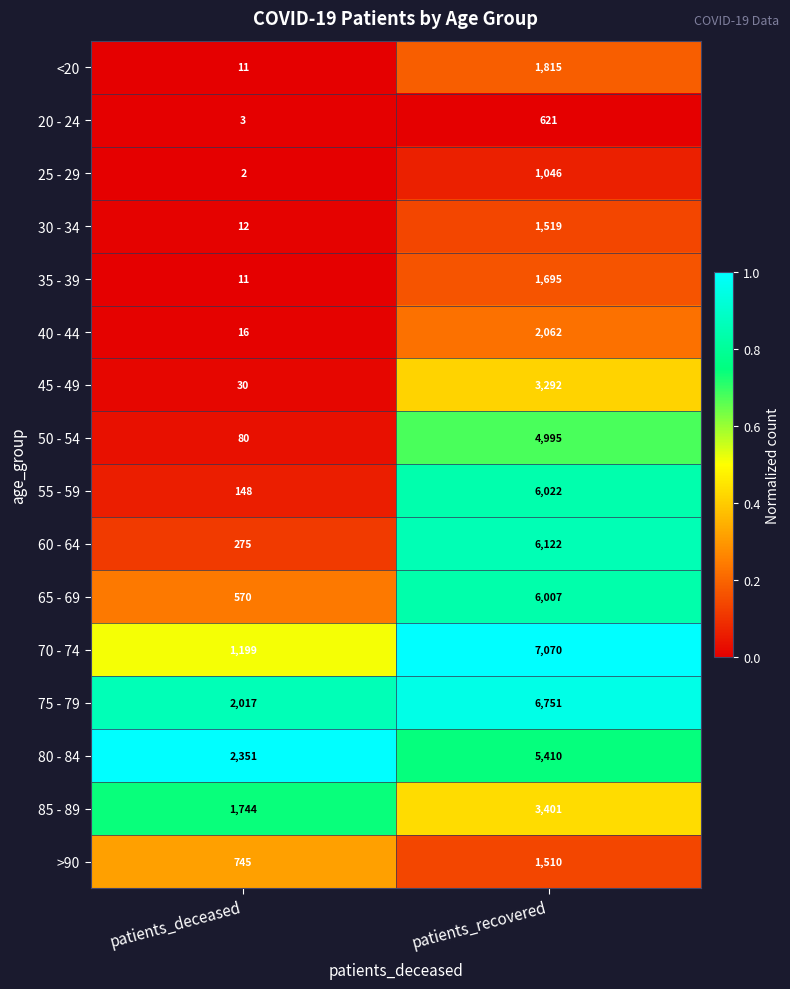

What is the total value across all series at patients_recovered?

59338